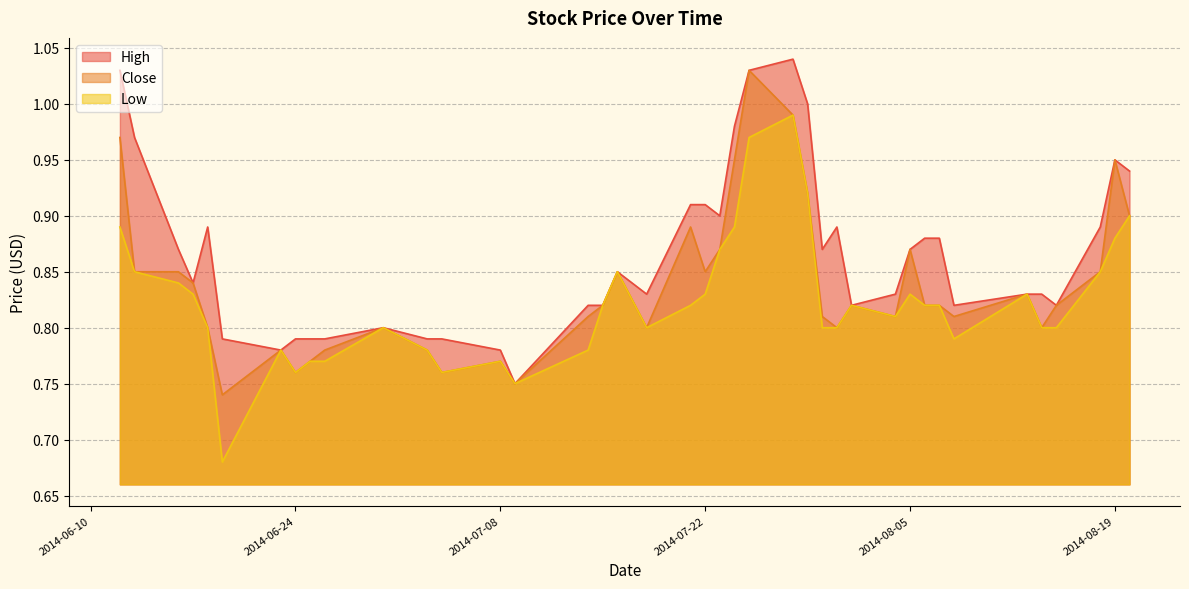

Reading left to right, list all the values displayed in this chart.

High: 2014-06-12=1.0	2014-06-13=1.0	2014-06-16=0.9	2014-06-17=0.8	2014-06-18=0.9	2014-06-19=0.8	2014-06-23=0.8	2014-06-24=0.8	2014-06-25=0.8	2014-06-26=0.8	2014-06-30=0.8	2014-07-03=0.8	2014-07-04=0.8	2014-07-08=0.8	2014-07-09=0.8	2014-07-14=0.8	2014-07-15=0.8	2014-07-16=0.8	2014-07-18=0.8	2014-07-21=0.9	2014-07-22=0.9	2014-07-23=0.9	2014-07-24=1.0	2014-07-25=1.0	2014-07-28=1.0	2014-07-29=1.0	2014-07-30=0.9	2014-07-31=0.9	2014-08-01=0.8	2014-08-04=0.8	2014-08-05=0.9	2014-08-06=0.9	2014-08-07=0.9	2014-08-08=0.8	2014-08-13=0.8	2014-08-14=0.8	2014-08-15=0.8	2014-08-18=0.9	2014-08-19=0.9	2014-08-20=0.9
Close: 2014-06-12=1.0	2014-06-13=0.8	2014-06-16=0.8	2014-06-17=0.8	2014-06-18=0.8	2014-06-19=0.7	2014-06-23=0.8	2014-06-24=0.8	2014-06-25=0.8	2014-06-26=0.8	2014-06-30=0.8	2014-07-03=0.8	2014-07-04=0.8	2014-07-08=0.8	2014-07-09=0.8	2014-07-14=0.8	2014-07-15=0.8	2014-07-16=0.8	2014-07-18=0.8	2014-07-21=0.9	2014-07-22=0.8	2014-07-23=0.9	2014-07-24=0.9	2014-07-25=1.0	2014-07-28=1.0	2014-07-29=0.9	2014-07-30=0.8	2014-07-31=0.8	2014-08-01=0.8	2014-08-04=0.8	2014-08-05=0.9	2014-08-06=0.8	2014-08-07=0.8	2014-08-08=0.8	2014-08-13=0.8	2014-08-14=0.8	2014-08-15=0.8	2014-08-18=0.8	2014-08-19=0.9	2014-08-20=0.9
Low: 2014-06-12=0.9	2014-06-13=0.8	2014-06-16=0.8	2014-06-17=0.8	2014-06-18=0.8	2014-06-19=0.7	2014-06-23=0.8	2014-06-24=0.8	2014-06-25=0.8	2014-06-26=0.8	2014-06-30=0.8	2014-07-03=0.8	2014-07-04=0.8	2014-07-08=0.8	2014-07-09=0.8	2014-07-14=0.8	2014-07-15=0.8	2014-07-16=0.8	2014-07-18=0.8	2014-07-21=0.8	2014-07-22=0.8	2014-07-23=0.9	2014-07-24=0.9	2014-07-25=1.0	2014-07-28=1.0	2014-07-29=0.9	2014-07-30=0.8	2014-07-31=0.8	2014-08-01=0.8	2014-08-04=0.8	2014-08-05=0.8	2014-08-06=0.8	2014-08-07=0.8	2014-08-08=0.8	2014-08-13=0.8	2014-08-14=0.8	2014-08-15=0.8	2014-08-18=0.8	2014-08-19=0.9	2014-08-20=0.9